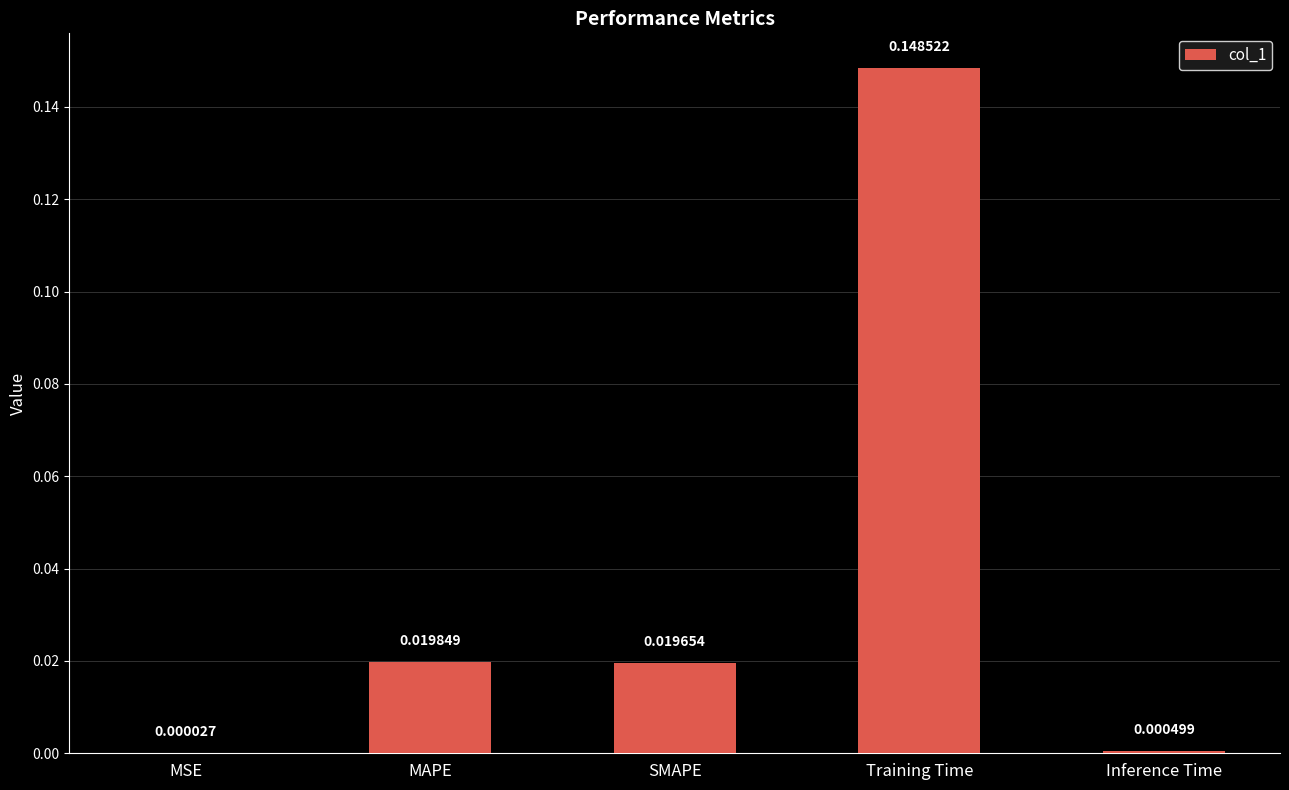

Where is the data nearest to the value 0?

MSE